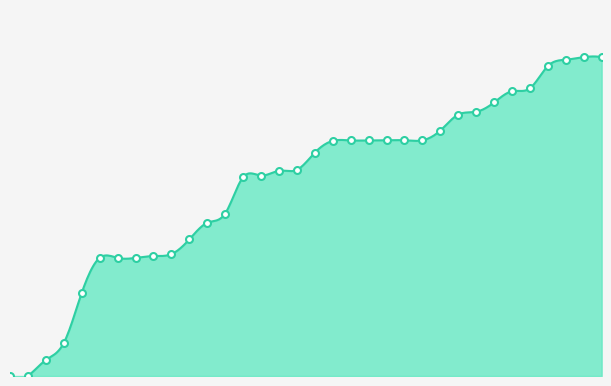

What is the average value of the signal segment 4 series?

0.6